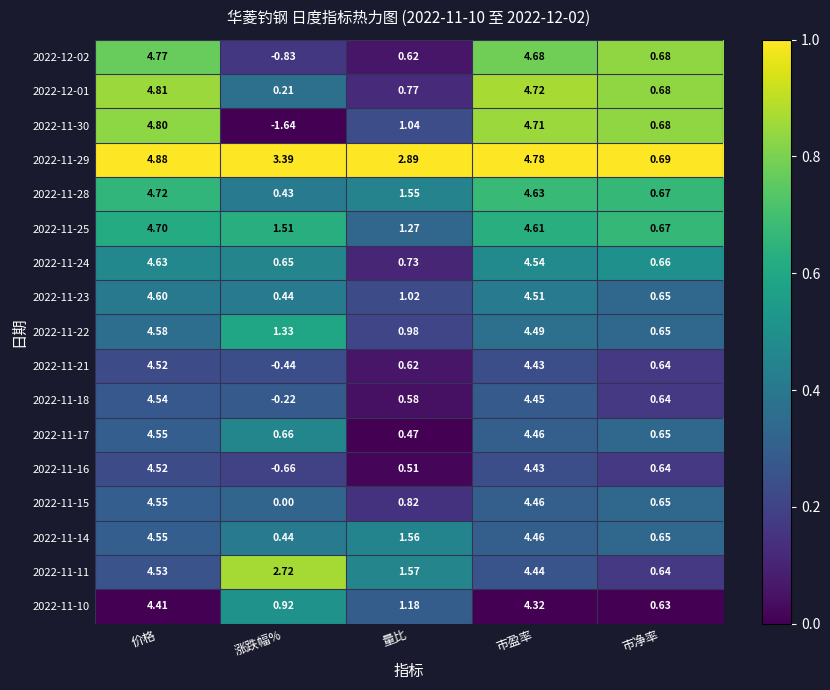

Where is 2022-11-16 nearest to the value 1?

市净率